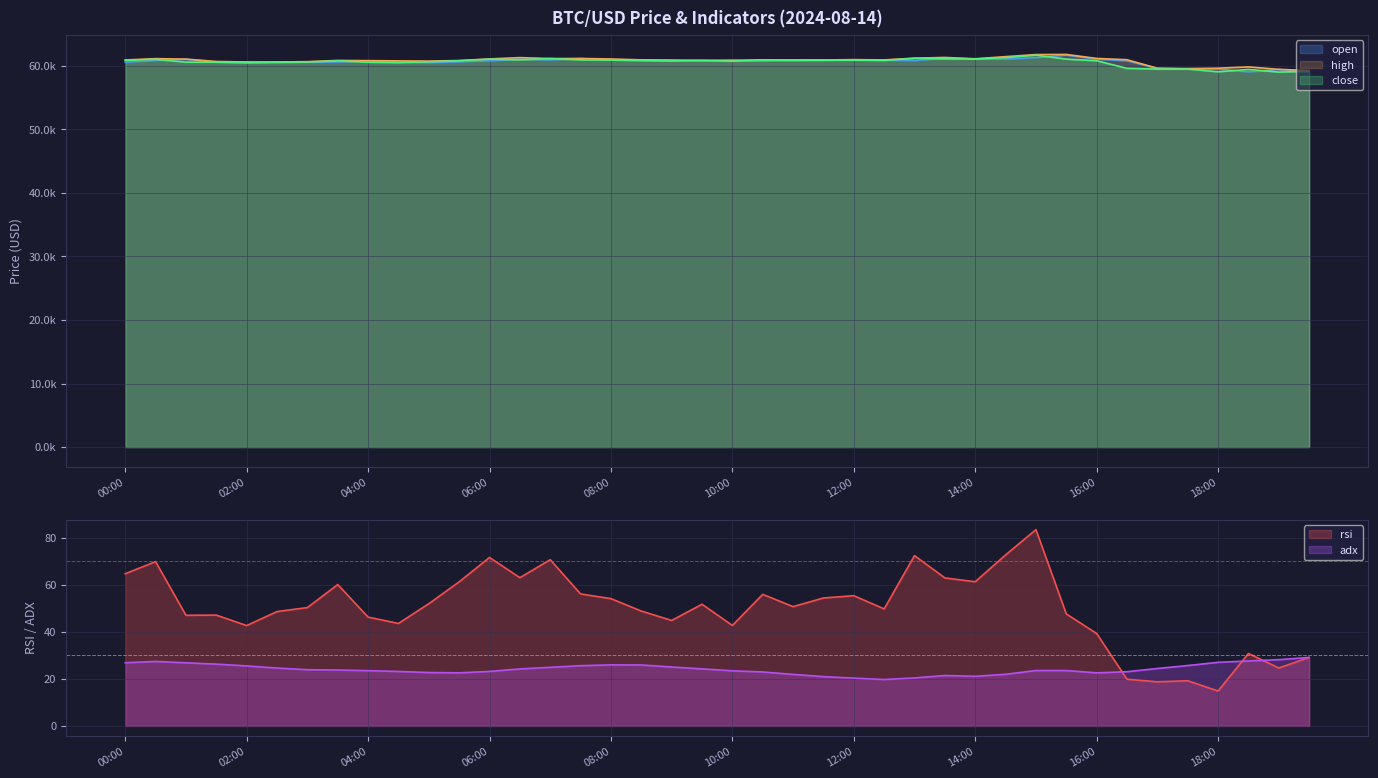

Reading right to left, list all the values displayed in this chart.

open: 59024.0	59435.7	59066.0	59502.7	59492.7	59611.9	60808.0	61064.5	61700.0	61296.9	61084.3	61100.0	61194.0	60856.8	60907.2	60896.0	60849.5	60914.0	60740.0	60861.5	60775.3	60834.6	60912.7	60943.5	61150.0	60952.8	61062.0	60805.5	60642.0	60520.4	60569.2	60786.8	60615.0	60587.2	60486.0	60585.1	60583.3	61030.0	60869.3	60569.2
high: 59270.8	59451.5	59841.7	59631.4	59578.0	59621.9	60969.1	61171.1	61800.0	61776.3	61453.0	61114.8	61325.3	61211.2	60941.6	60980.0	60931.5	60928.4	60940.0	60879.0	60867.0	60913.7	60944.9	61088.0	61162.2	61150.0	61302.9	61091.8	60842.0	60750.0	60785.9	60826.2	60855.3	60661.2	60611.0	60611.9	60690.7	61065.5	61138.9	60927.9
close: 59132.0	59024.0	59435.7	59066.0	59502.7	59492.7	59611.9	60808.0	61064.5	61688.0	61296.9	61084.3	61100.0	61194.0	60857.2	60907.2	60896.0	60849.5	60914.0	60740.0	60861.5	60775.3	60834.6	60912.7	60943.5	61150.0	60952.8	61062.0	60805.5	60642.0	60520.4	60569.2	60786.8	60615.0	60587.2	60486.0	60585.1	60583.3	61030.0	60869.3
rsi: 29.1	24.6	30.8	14.8	19.2	18.7	19.9	39.3	47.6	83.4	72.7	61.3	62.9	72.4	49.7	55.3	54.4	50.7	55.9	42.7	51.7	44.8	48.8	54.1	56.1	70.6	63.0	71.6	61.2	51.9	43.5	46.2	60.1	50.3	48.6	42.6	47.1	47.0	69.8	64.7
adx: 29.1	28.1	27.6	27.0	25.7	24.4	23.0	22.6	23.5	23.5	21.9	21.1	21.4	20.4	19.7	20.3	20.9	21.9	22.9	23.4	24.2	25.0	25.9	25.9	25.6	24.9	24.2	23.1	22.6	22.7	23.1	23.5	23.8	23.9	24.6	25.5	26.3	26.8	27.4	26.8